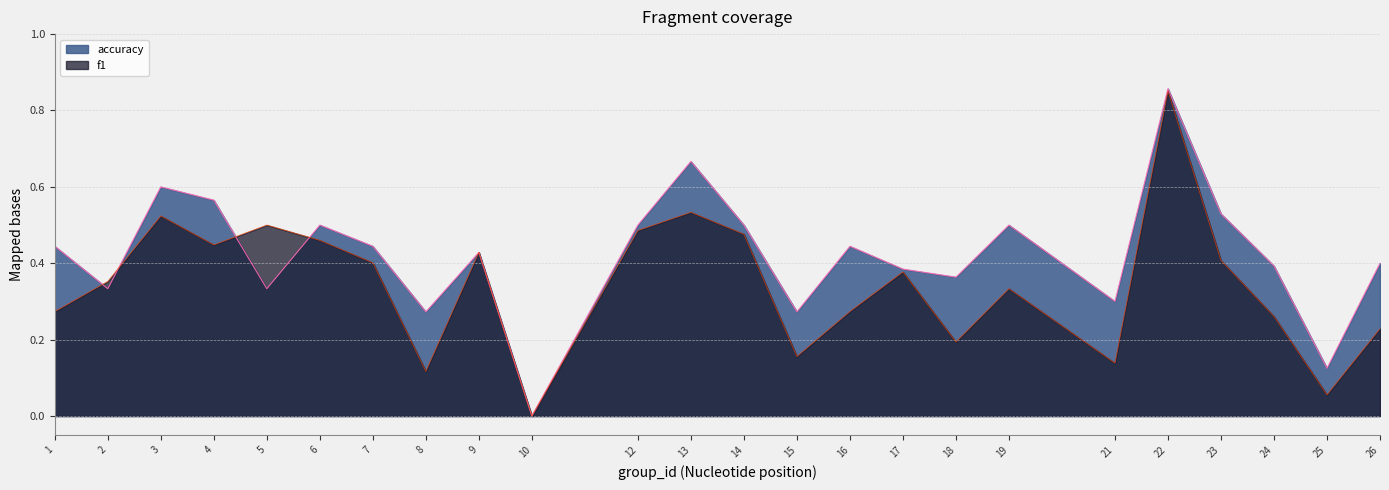

How many times do accuracy and f1 cross each other?

4